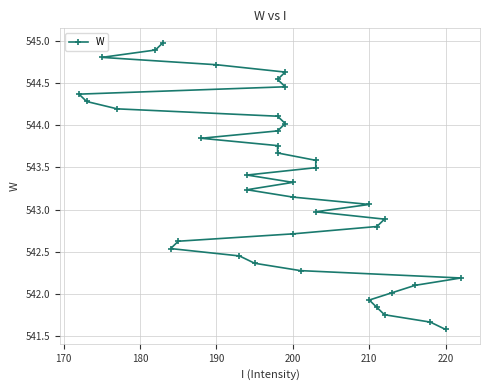

What is the difference between the maximum and second lowest values?

3.3